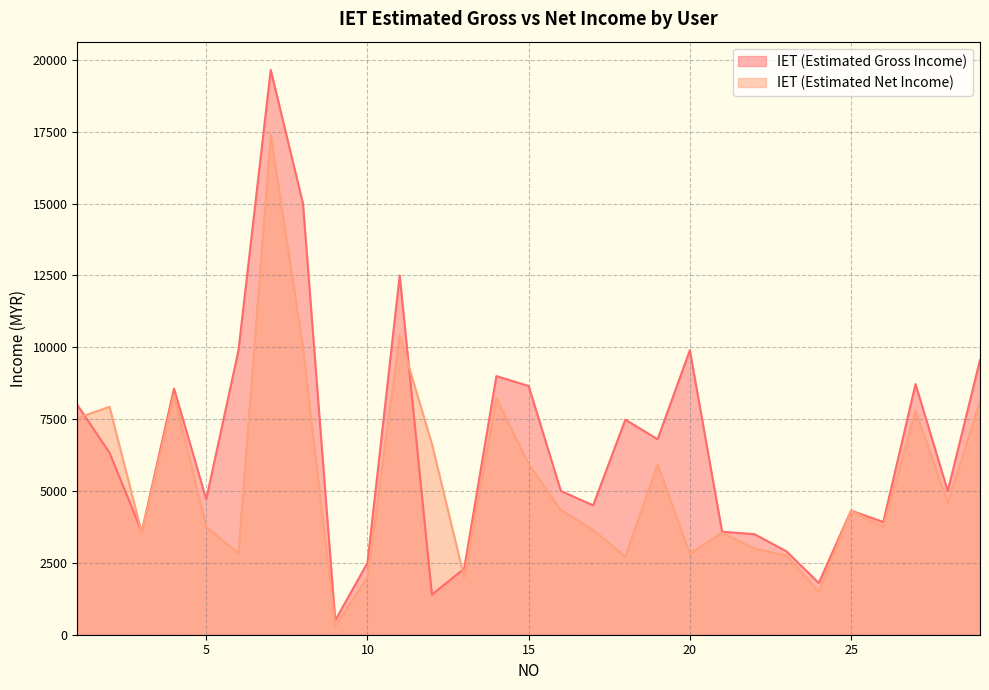

The value of IET (Estimated Net Income) at 29 is 13515.6. True or false?

False